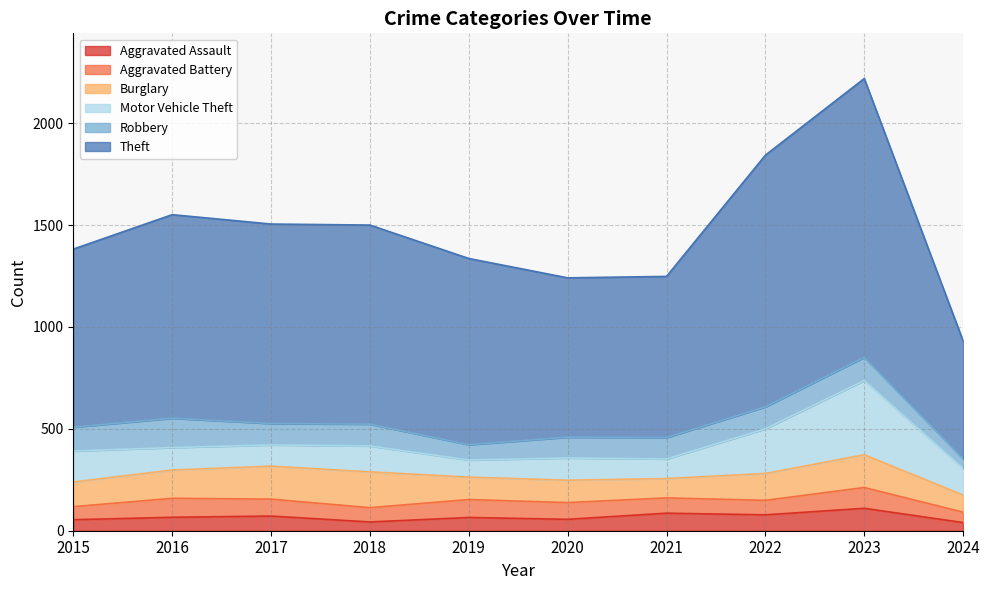

Does the chart display data point markers on the line(s)?

No